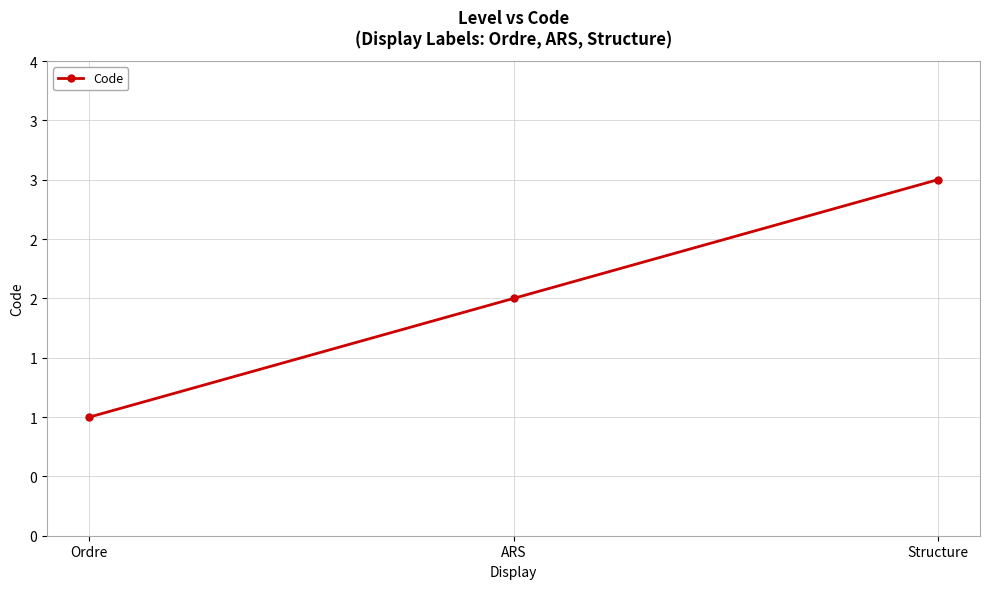

What is the difference between the maximum and minimum values?

2